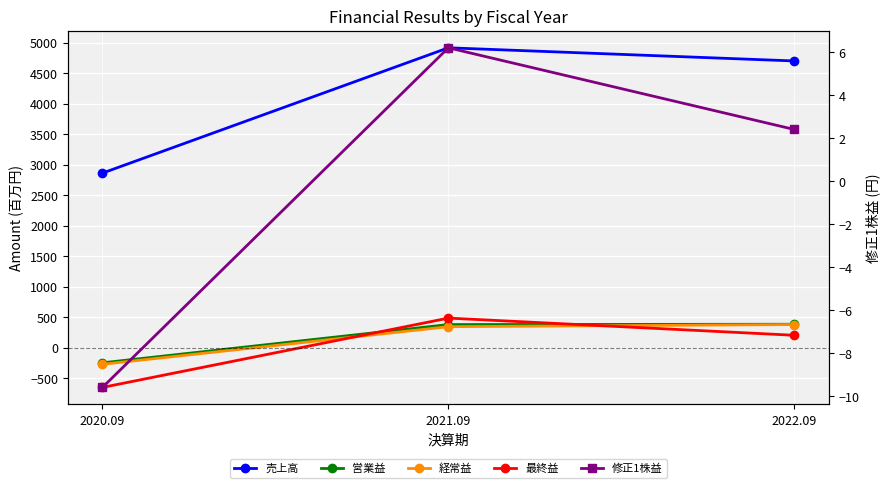

Where is 修正1株益 nearest to the value -1?

2022.09